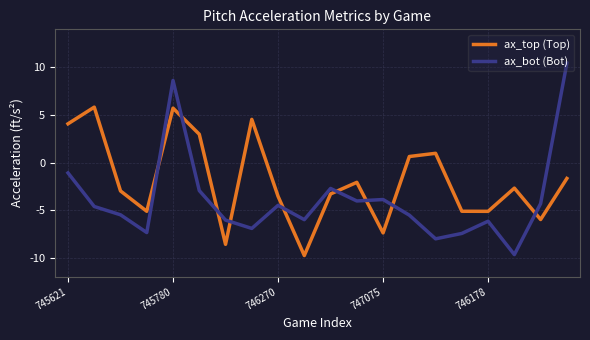

What is the greatest value displayed?

10.4